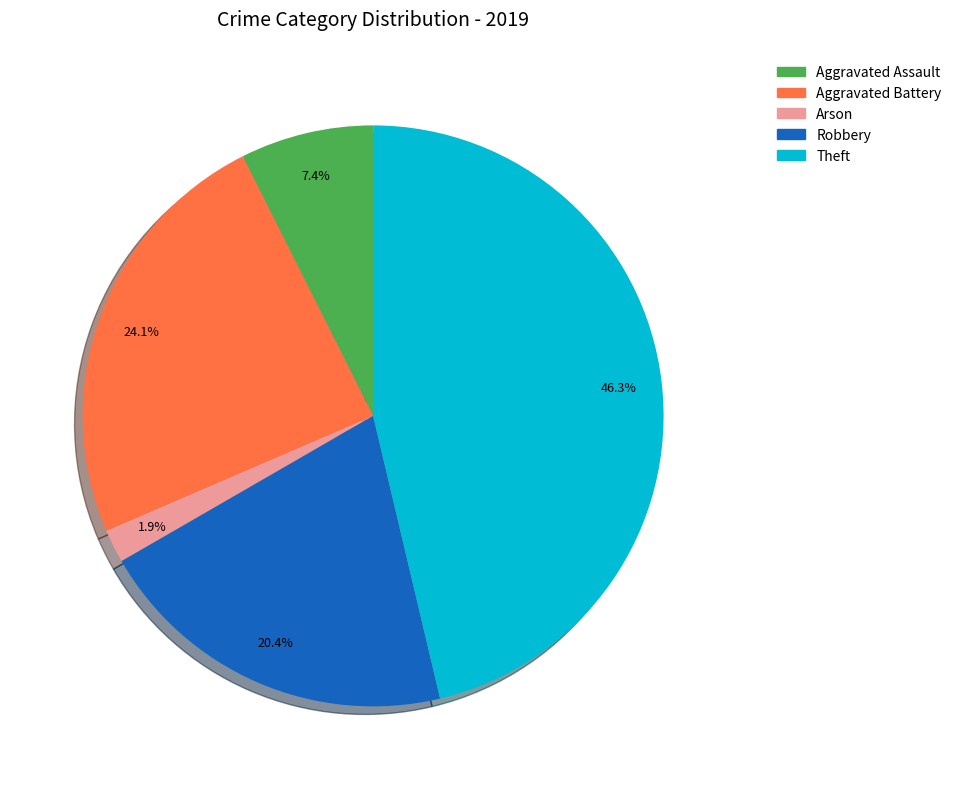

To the nearest percent, what portion does Theft represent?

46%